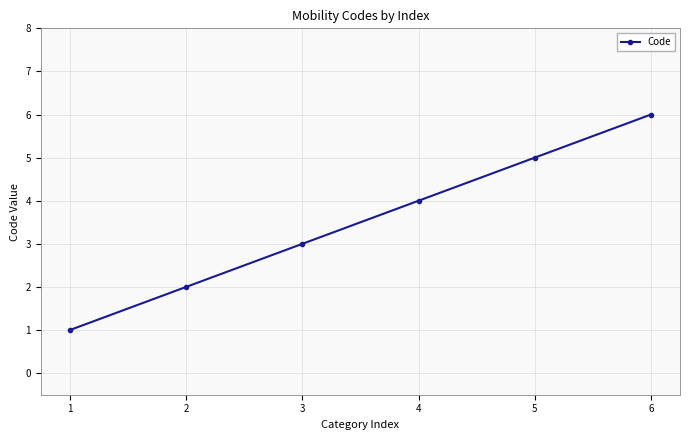

What is the change in value from 1 to 4?

+3